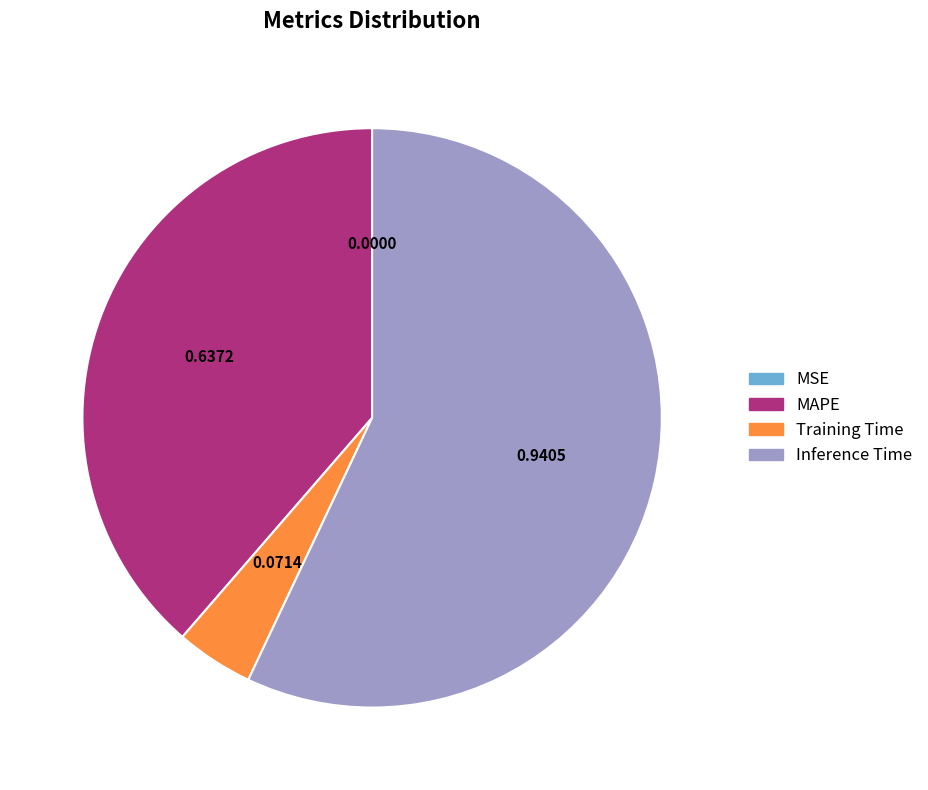

The Training Time slice represents 4% of the pie. True or false?

True